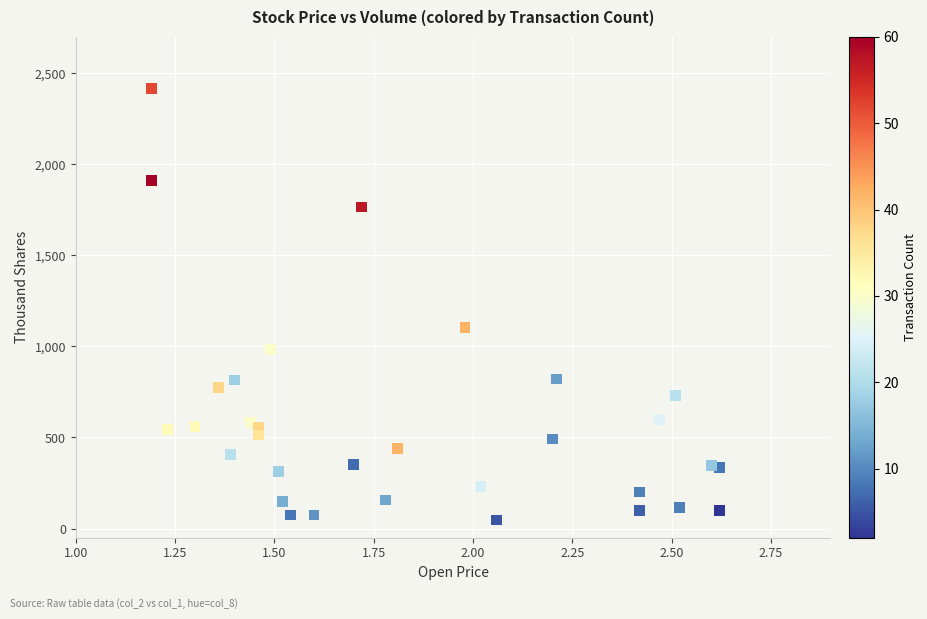

What Y value in the scatter plot is closest to 1231?

1104